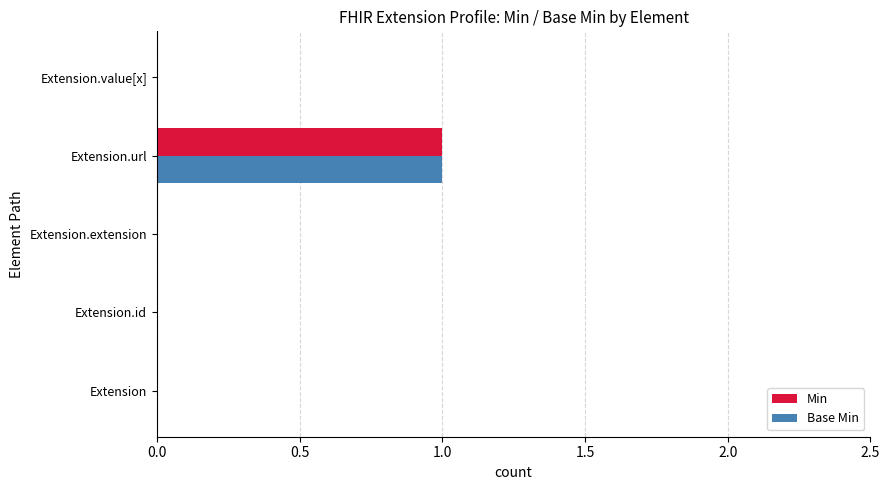

What are all the series names shown in the legend?

Min, Base Min